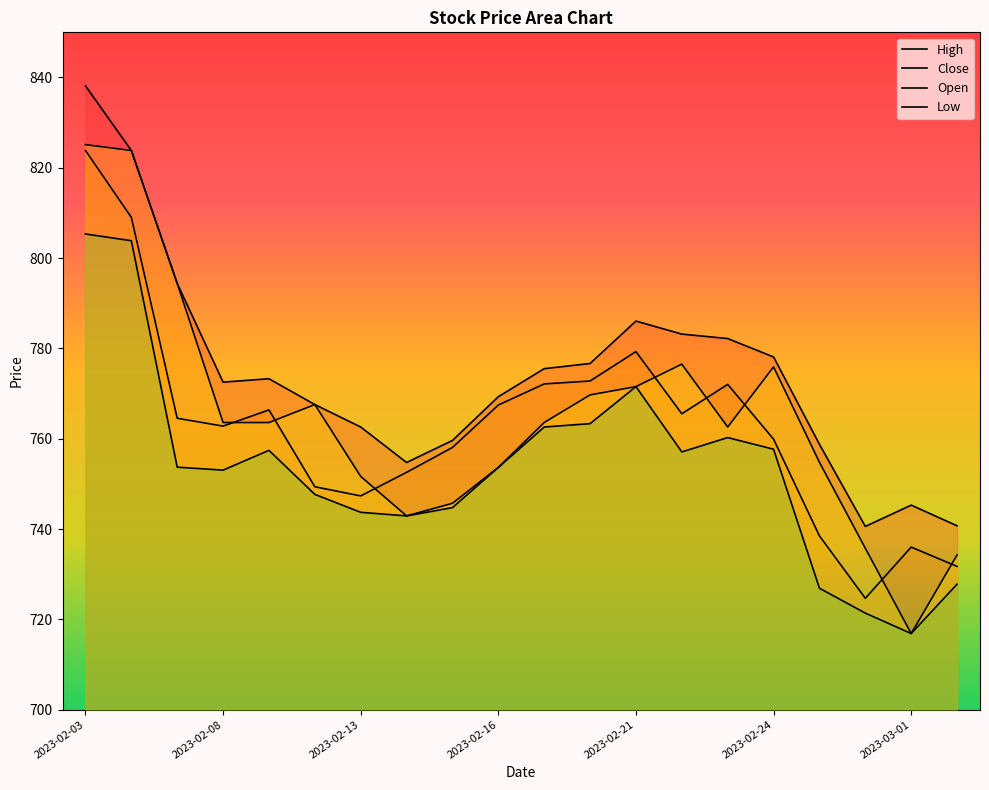

How many interior local valleys does the High series have?

3